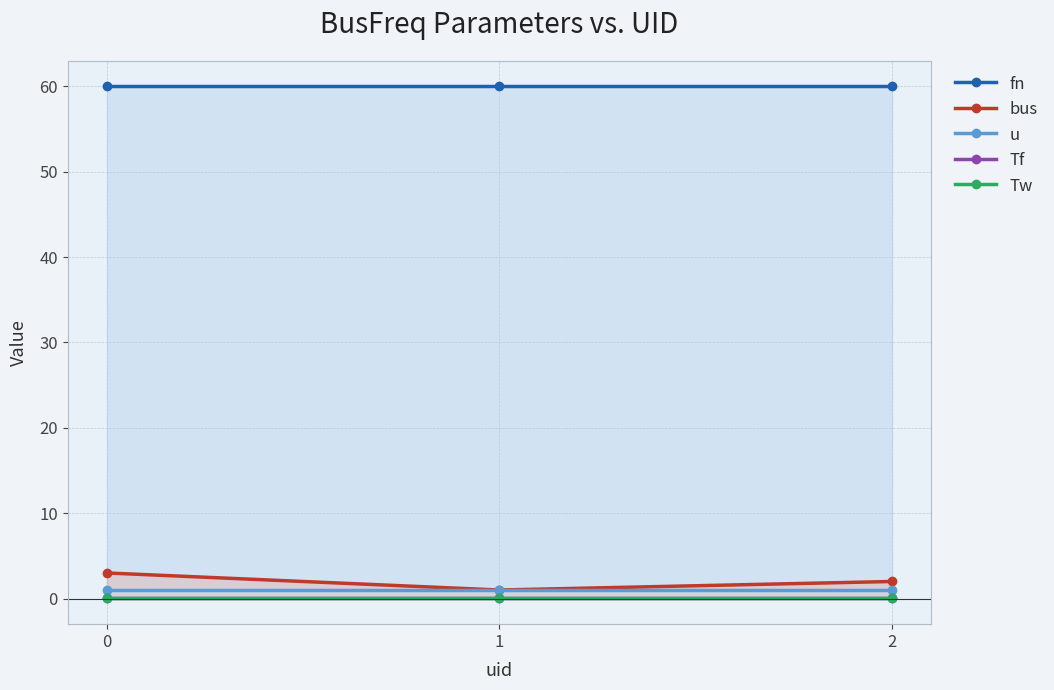

What is the sum of all bus values?

6.0